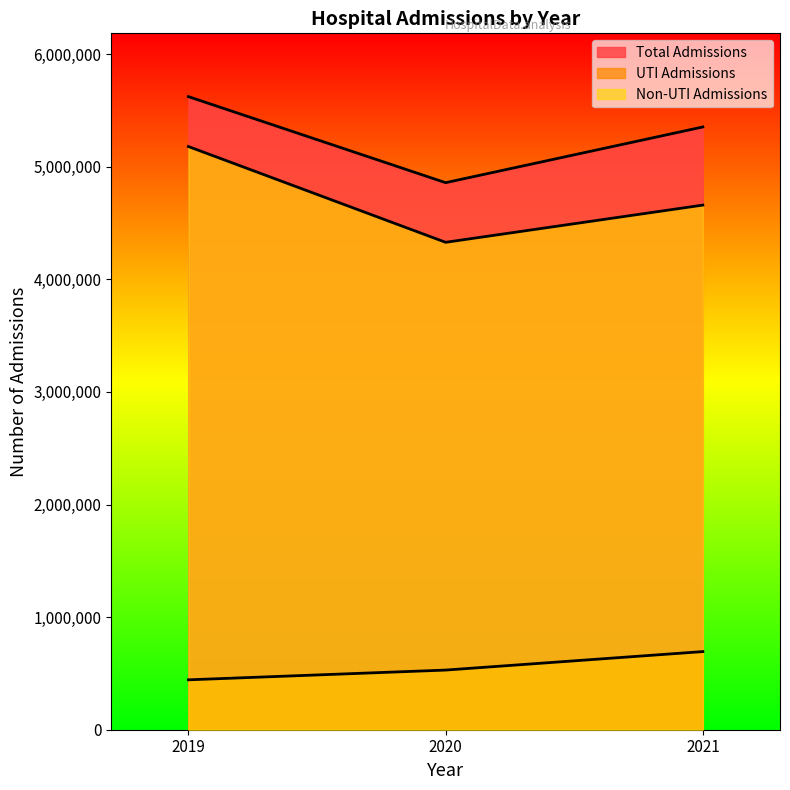

The value of Total Admissions at 2020 is 3358702. True or false?

False